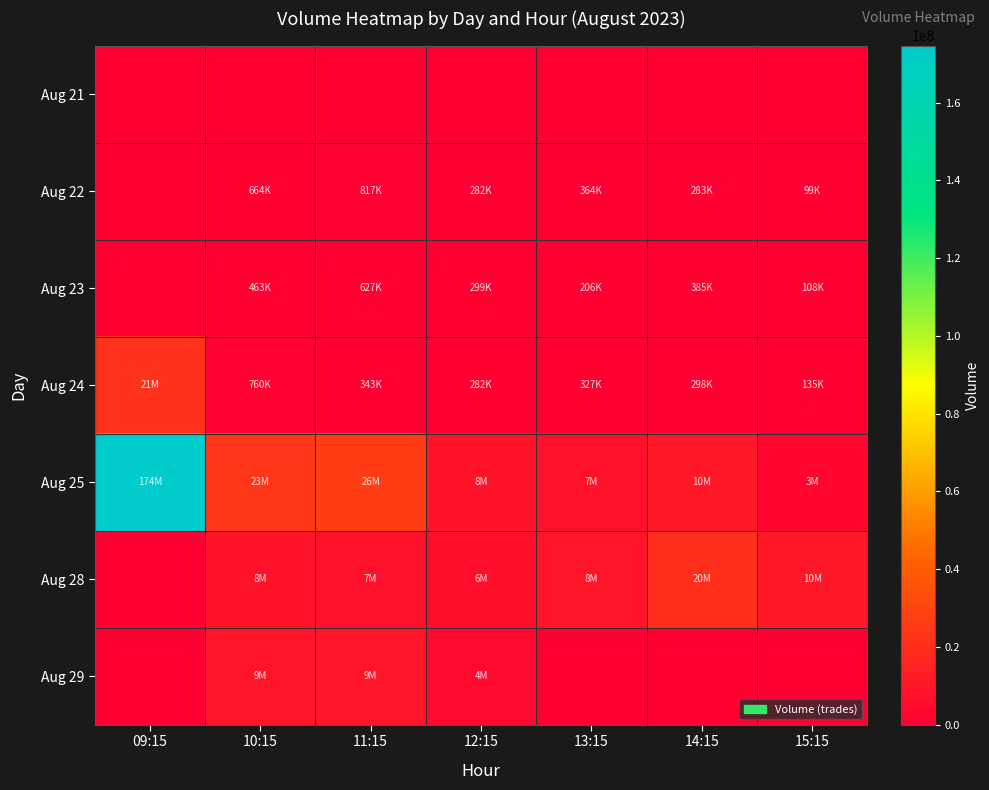

Which series has the largest total across all categories?

Aug 25